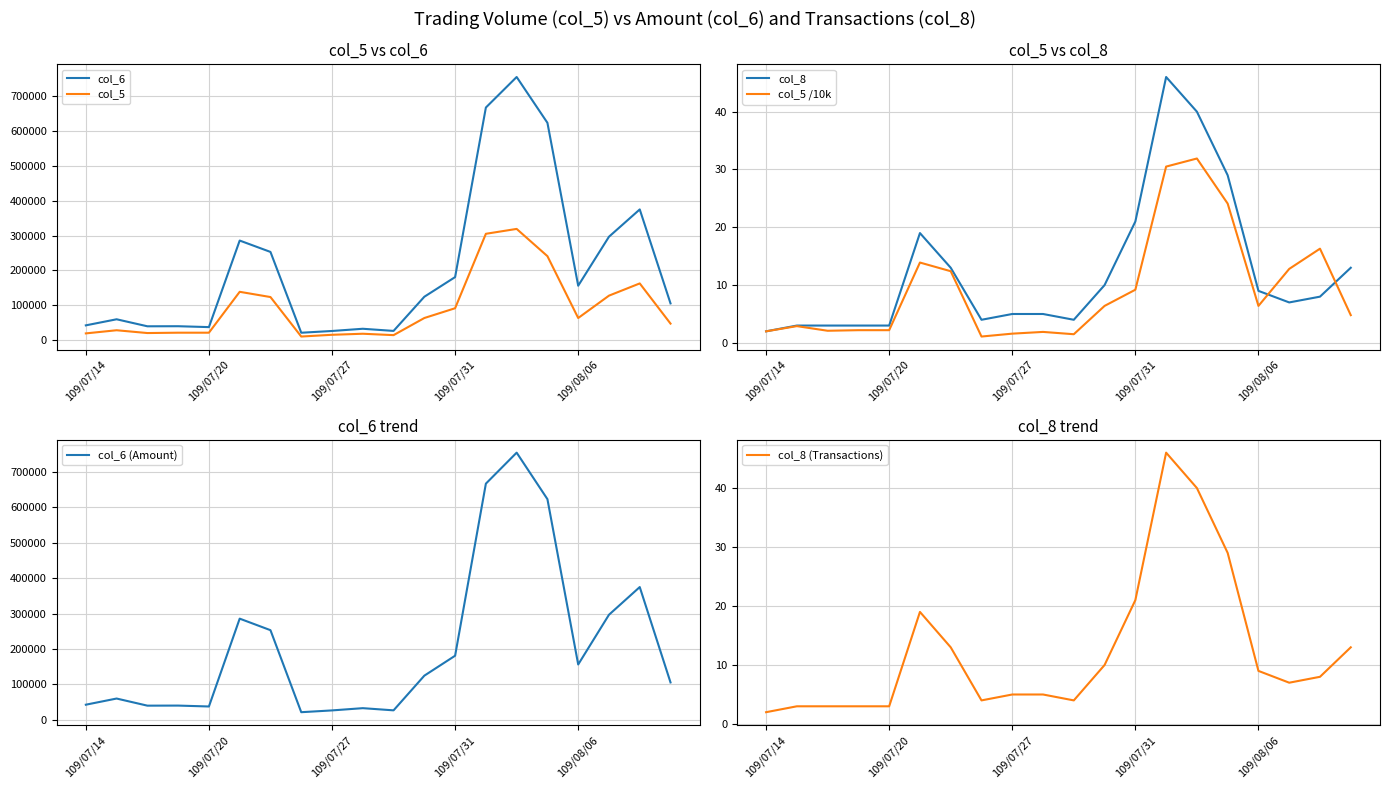

True or false: col_8 has a value of 21.0 at 109/07/31.

True